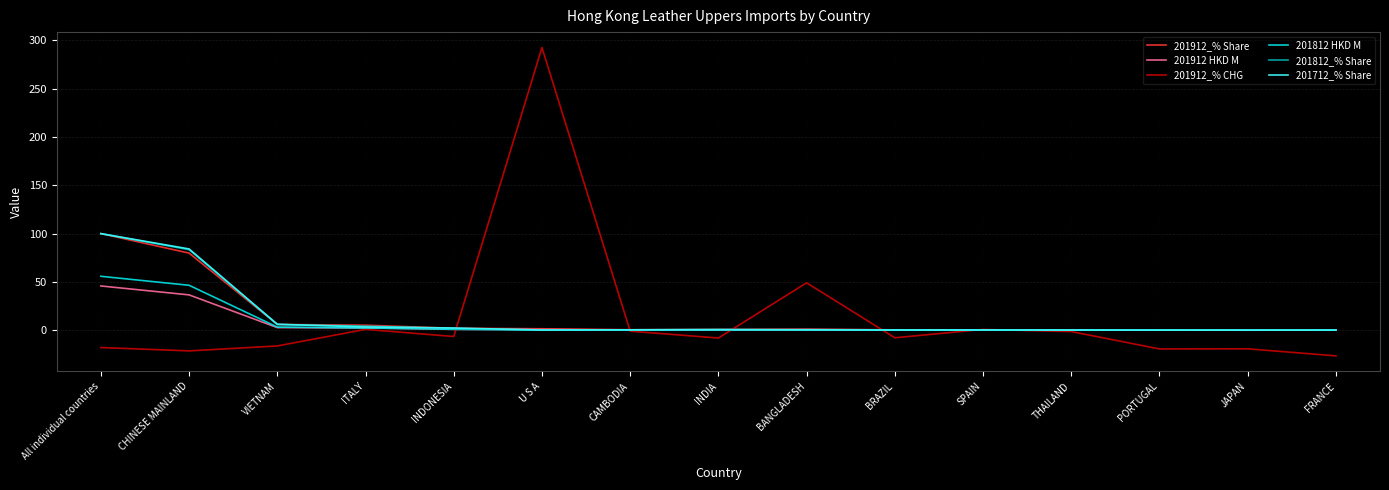

True or false: 201912_% CHG has a value of 11.4 at BANGLADESH.

False